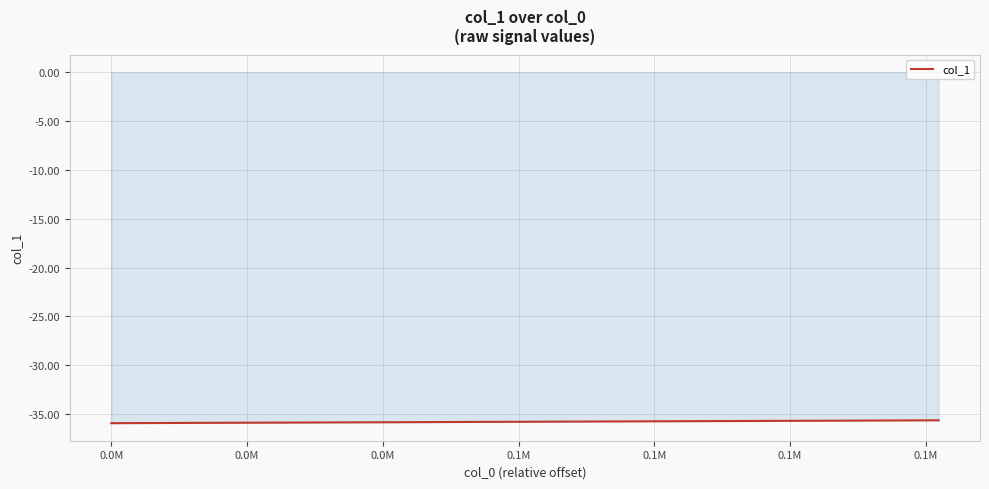

What is the minimum value shown in the chart?

-35.9